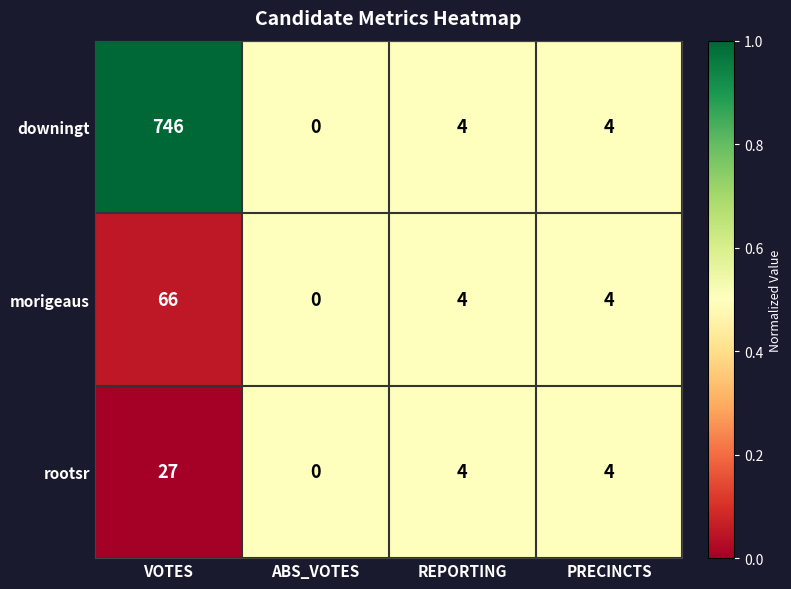

Reading left to right, extract all data points from this chart.

downingt: 746	0	4	4
morigeaus: 66	0	4	4
rootsr: 27	0	4	4